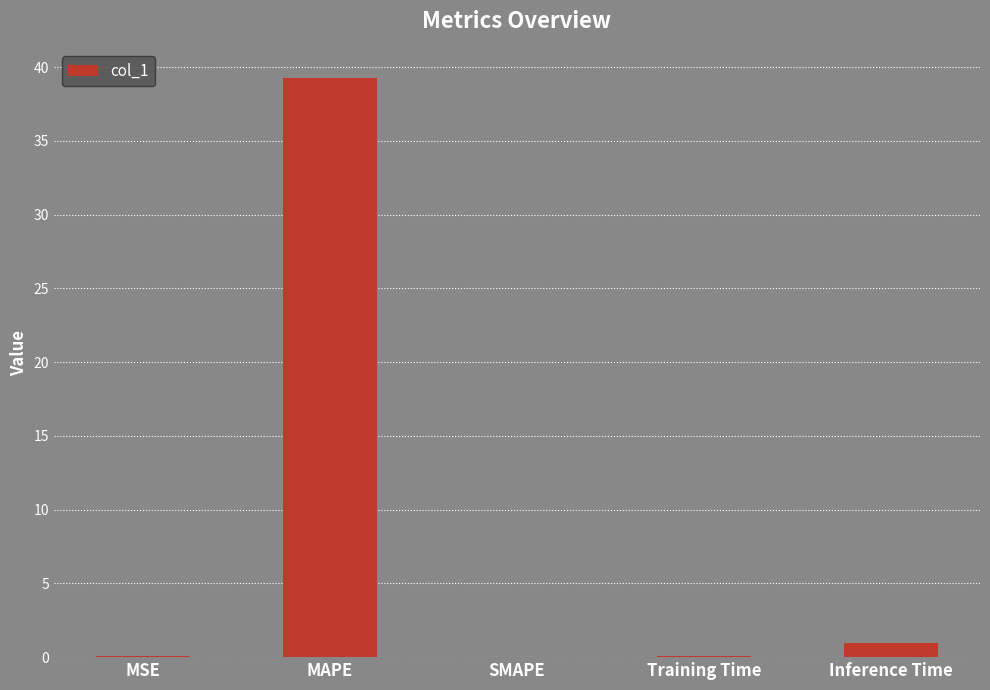

Count the number of categories in the chart.

5